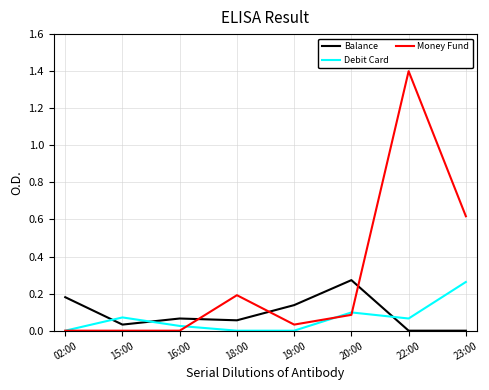

What is the sum of all Debit Card values?

0.5